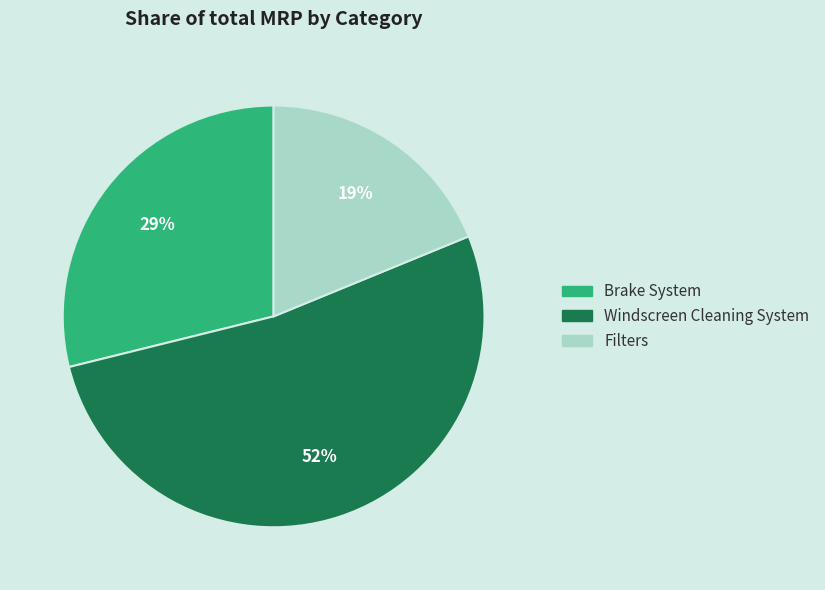

Is there any slice that represents more than half of the pie?

Yes